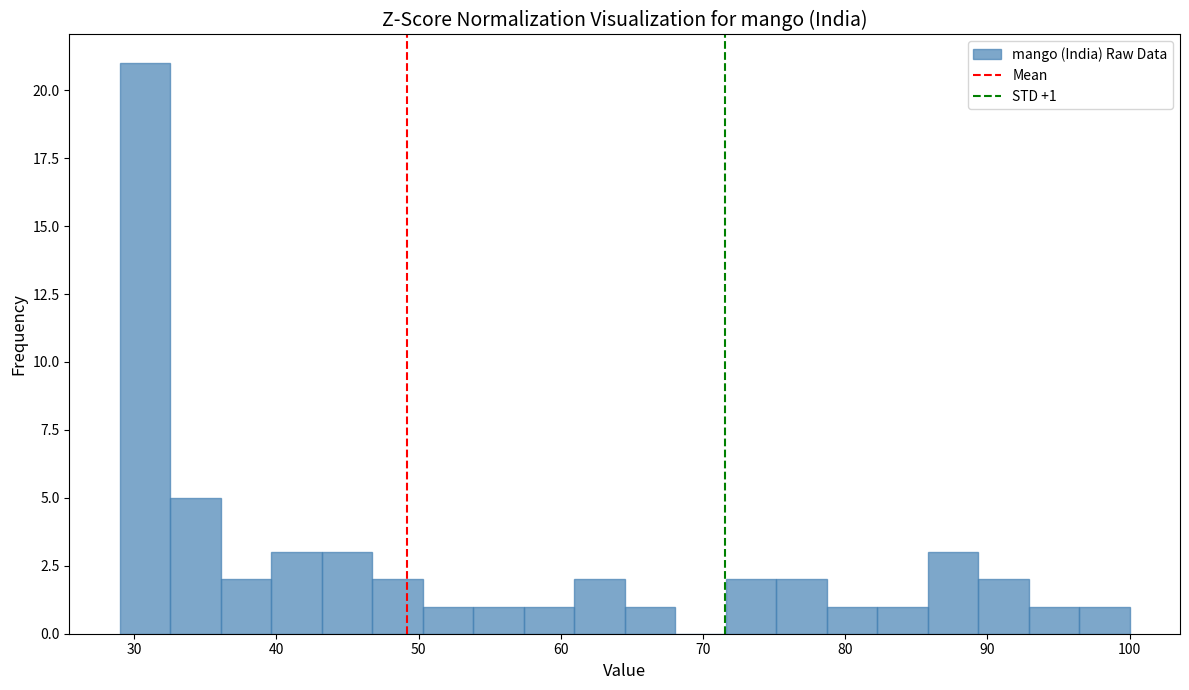

Read against the x-axis, roughly where is the centre of the tallest bar?

31